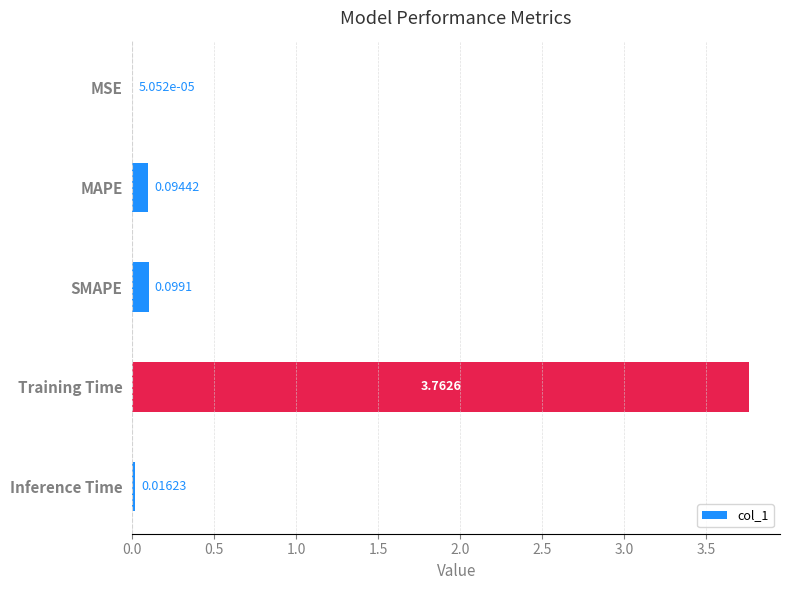

Which label corresponds to the largest value in the chart?

Training Time